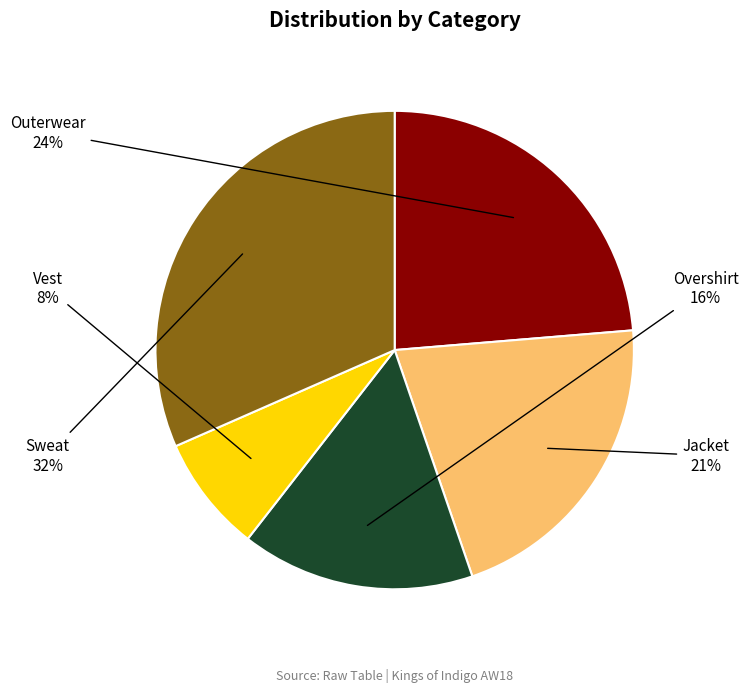

To the nearest percent, what is the average slice percentage?

20%